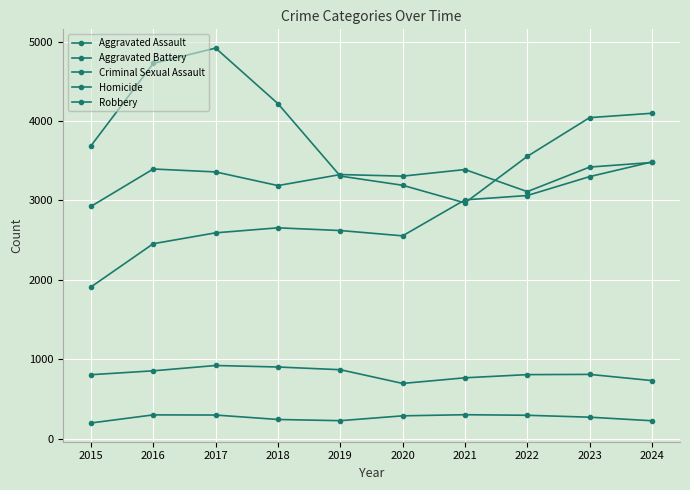

What is the difference between the maximum and second lowest values in the Robbery series?

1728